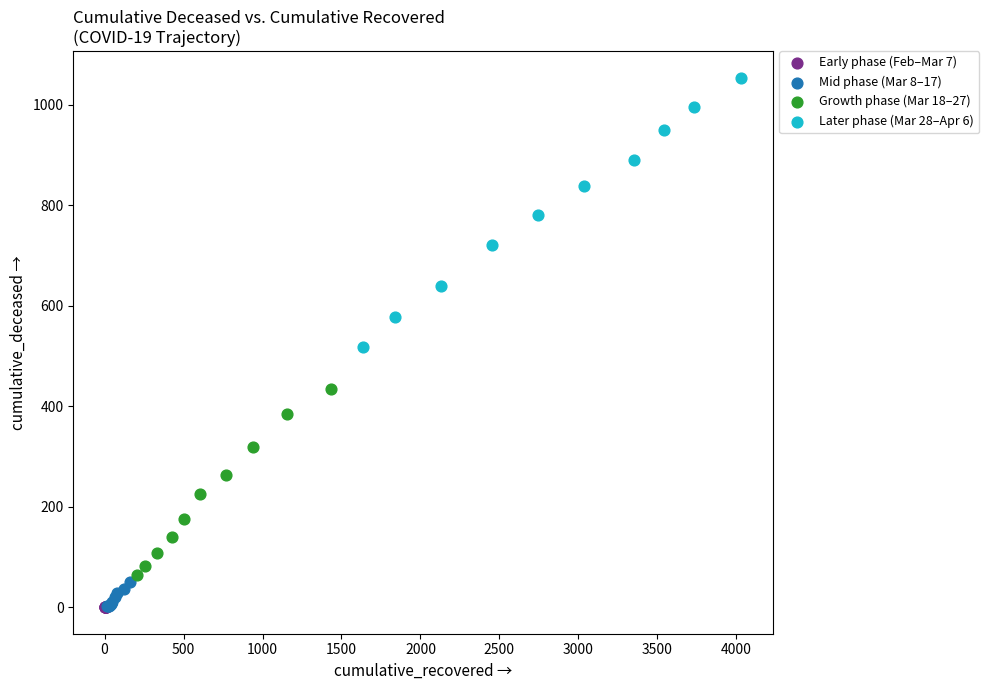

Which series contains the highest Y value?

Later phase (Mar 28–Apr 6)